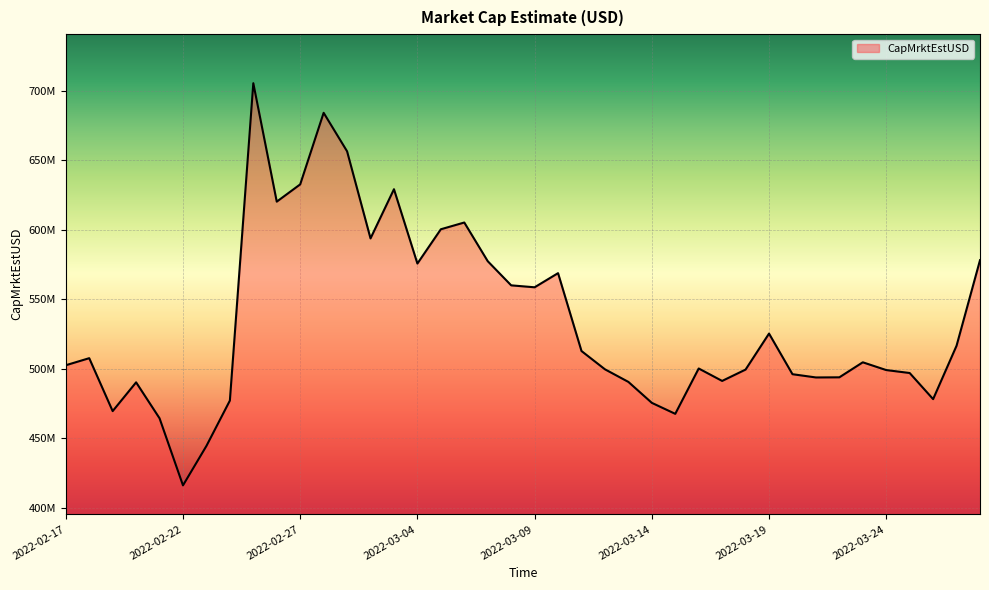

Reading left to right, what are all the values shown in this chart?

502446062.3	507522808.0	469454823.5	490146498.0	464299239.1	416040721.6	444420208.7	477034461.6	705281191.6	620105121.2	632522436.4	683986481.5	656304307.0	593655742.0	629044617.4	575587215.3	600237399.4	605099302.2	577280215.6	559903944.5	558509032.2	568680307.4	512673660.0	499527542.4	490463775.4	475400663.1	467498536.5	500110740.1	491164050.4	499335384.8	525225305.0	496003252.0	493664013.0	493759029.1	504563597.5	498975109.2	496858543.9	478070845.0	516490994.7	577989605.0